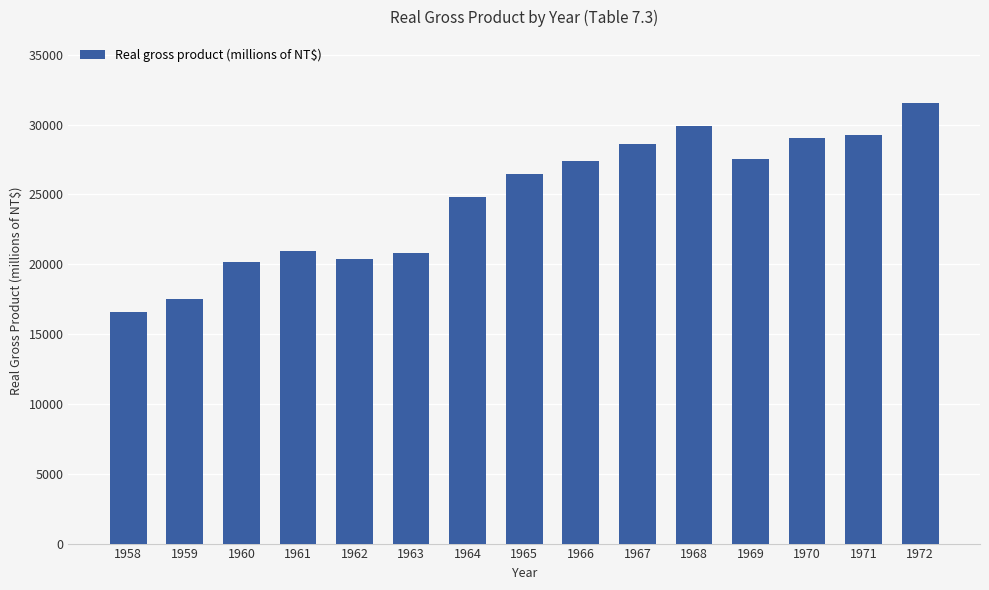

What is the difference between the values at 1968 and 1964?

5098.2